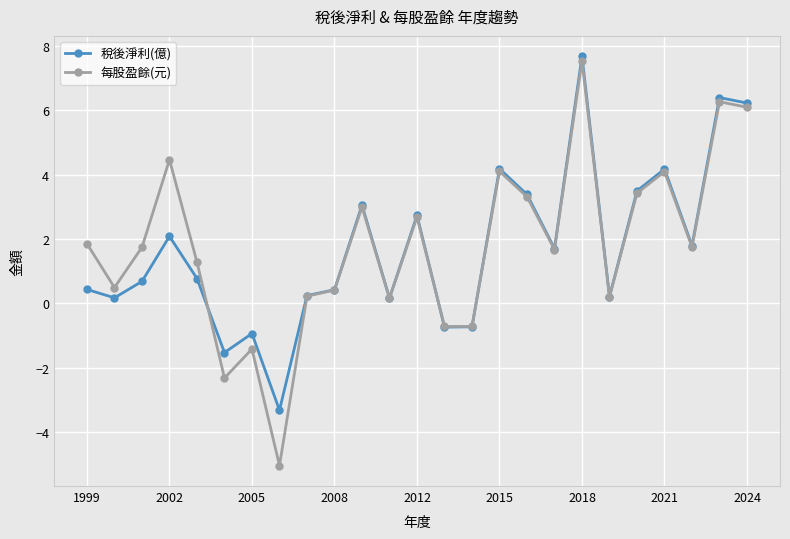

What is the difference between the maximum and minimum values in the 每股盈餘(元) series?

12.6